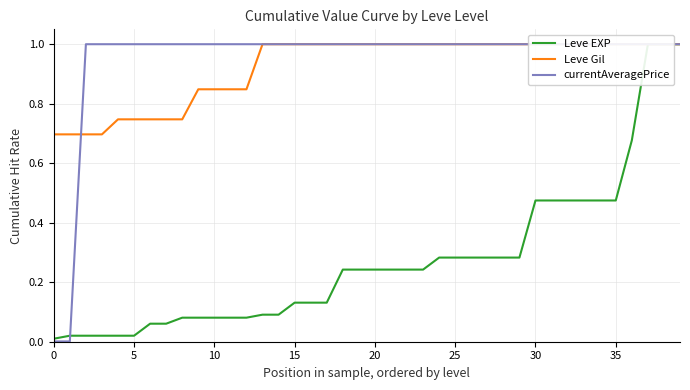

How many intersections are there between Leve Gil and currentAveragePrice?

1